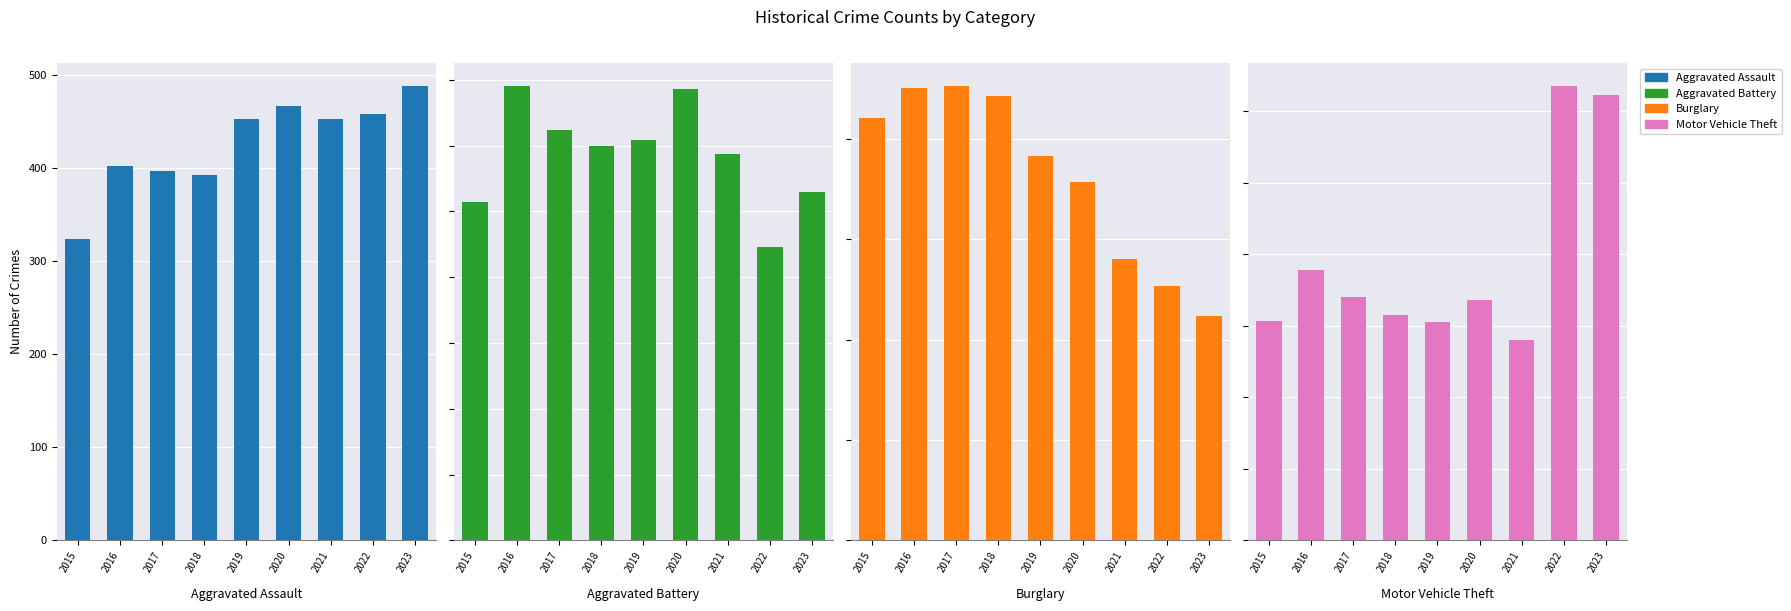

Reading left to right, what are all the values shown in this chart?

Aggravated Assault: 2015=323	2016=402	2017=396	2018=392	2019=452	2020=466	2021=452	2022=458	2023=488
Aggravated Battery: 2015=515	2016=691	2017=623	2018=600	2019=608	2020=686	2021=587	2022=446	2023=530
Burglary: 2015=421	2016=451	2017=453	2018=443	2019=383	2020=357	2021=280	2022=253	2023=224
Motor Vehicle Theft: 2015=614	2016=756	2017=680	2018=631	2019=611	2020=673	2021=560	2022=1272	2023=1245